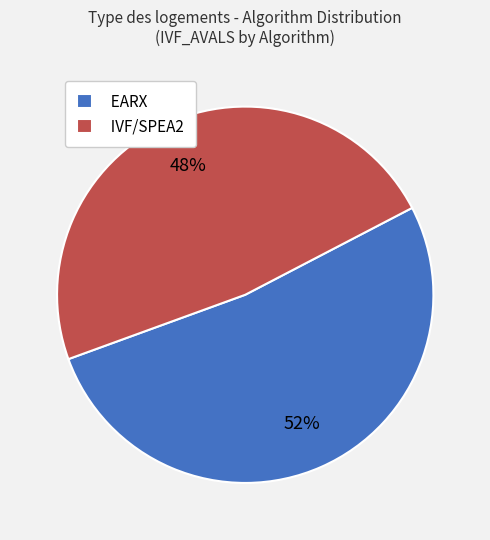

What percentage is the EARX slice, to the nearest percent?

52%